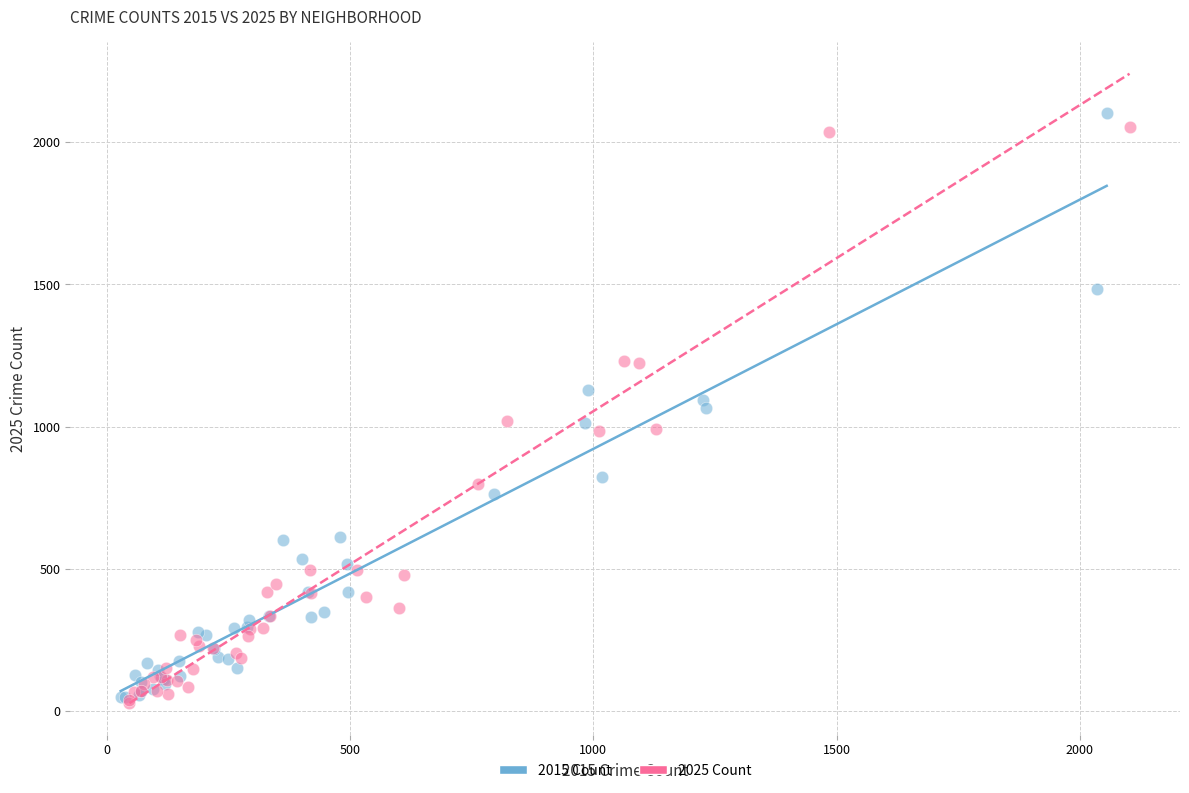

What are all the series names shown in the legend?

2015 Count, 2025 Count